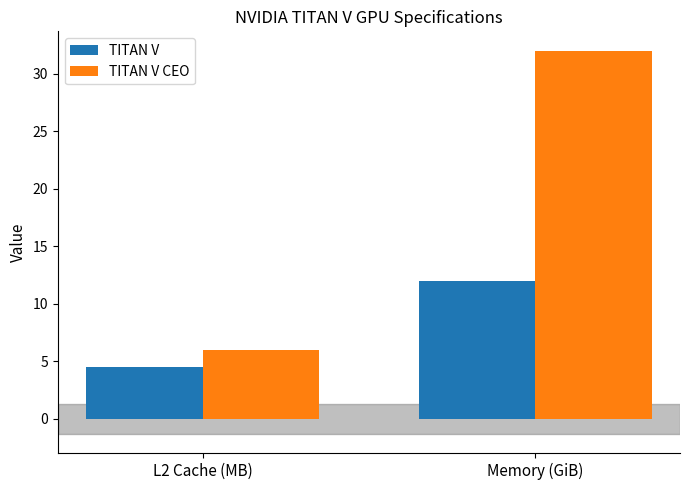

Which series has the largest total across all categories?

TITAN V CEO